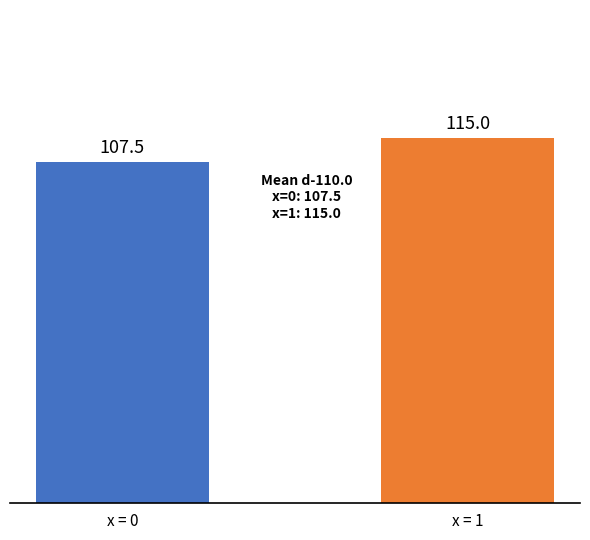

Rank the categories by value from highest to lowest.

x = 1, x = 0